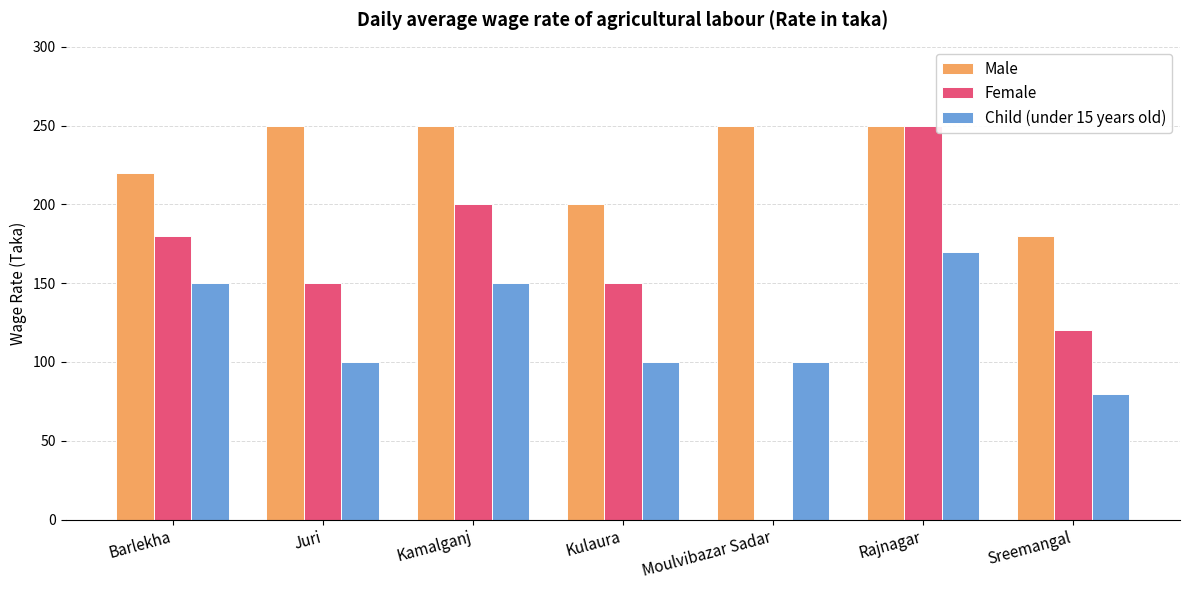

True or false: Male has a value of 78 at Barlekha.

False